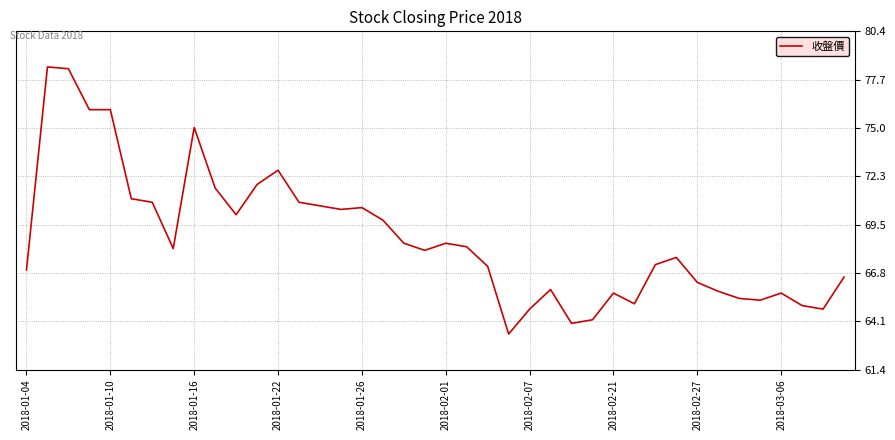

What is the difference between the maximum and minimum values?

15.0